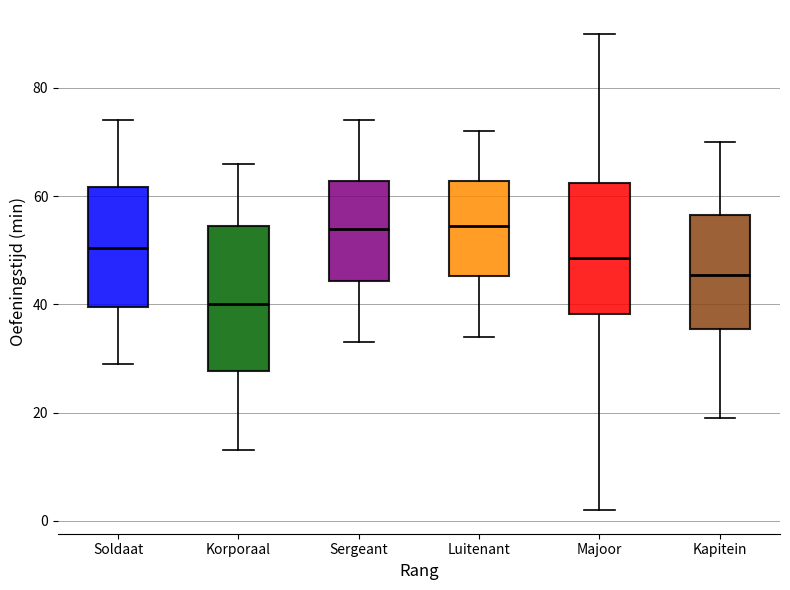

Reading left to right, transcribe this box plot: for each box, give where its median line is, the range the box spans, and where its two whiskers end, as read against the y-axis. The values are not printed on the chart, so give them approximately, as read against the axis.

Soldaat: median 50, box 40 to 62, whiskers 30 to 74
Korporaal: median 40, box 28 to 54, whiskers 14 to 66
Sergeant: median 54, box 44 to 62, whiskers 34 to 74
Luitenant: median 54, box 46 to 62, whiskers 34 to 72
Majoor: median 48, box 38 to 62, whiskers 2 to 90
Kapitein: median 46, box 36 to 56, whiskers 20 to 70